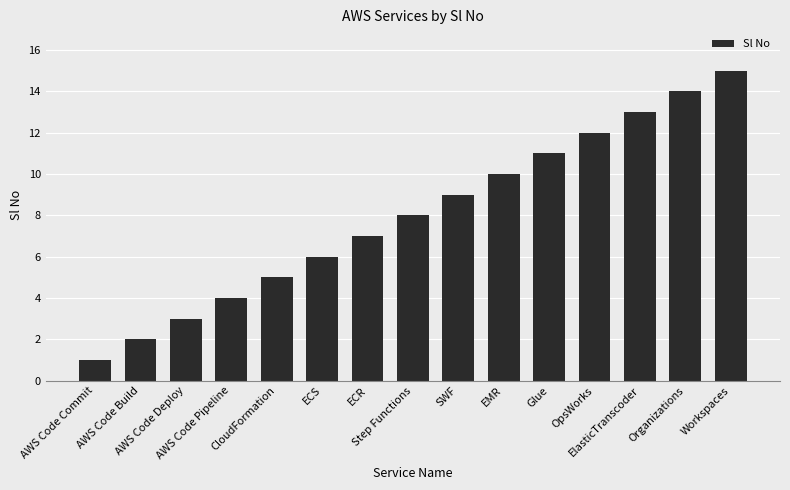

Count the number of categories in the chart.

15